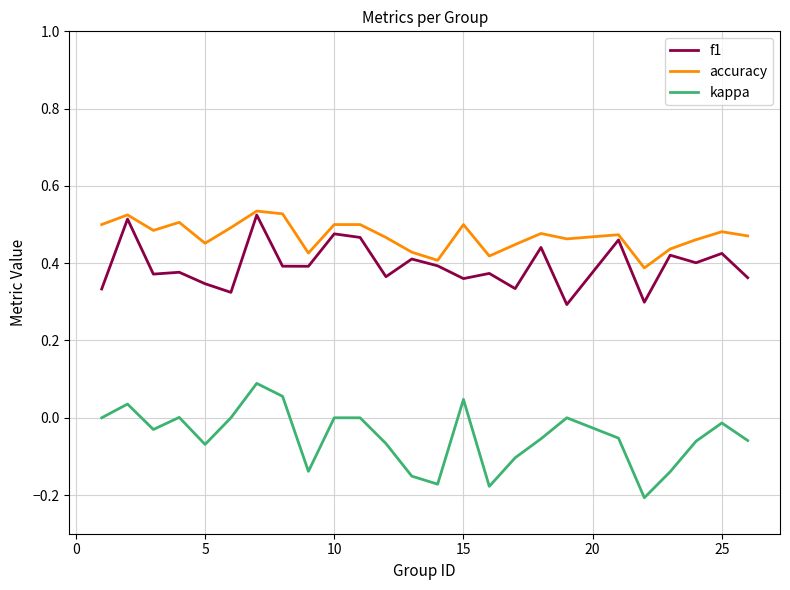

True or false: f1 and kappa cross at least once.

False